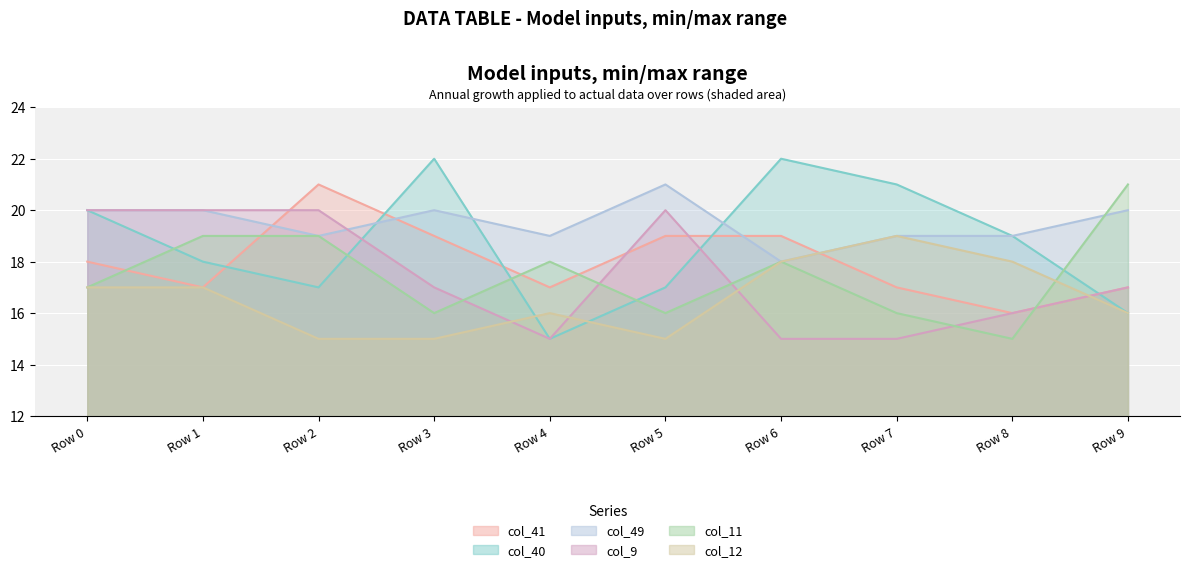

Reading left to right, what are all the values shown in this chart?

col_41: Row 0=18	Row 1=17	Row 2=21	Row 3=19	Row 4=17	Row 5=19	Row 6=19	Row 7=17	Row 8=16	Row 9=17
col_40: Row 0=20	Row 1=18	Row 2=17	Row 3=22	Row 4=15	Row 5=17	Row 6=22	Row 7=21	Row 8=19	Row 9=16
col_49: Row 0=20	Row 1=20	Row 2=19	Row 3=20	Row 4=19	Row 5=21	Row 6=18	Row 7=19	Row 8=19	Row 9=20
col_9: Row 0=20	Row 1=20	Row 2=20	Row 3=17	Row 4=15	Row 5=20	Row 6=15	Row 7=15	Row 8=16	Row 9=17
col_11: Row 0=17	Row 1=19	Row 2=19	Row 3=16	Row 4=18	Row 5=16	Row 6=18	Row 7=16	Row 8=15	Row 9=21
col_12: Row 0=17	Row 1=17	Row 2=15	Row 3=15	Row 4=16	Row 5=15	Row 6=18	Row 7=19	Row 8=18	Row 9=16